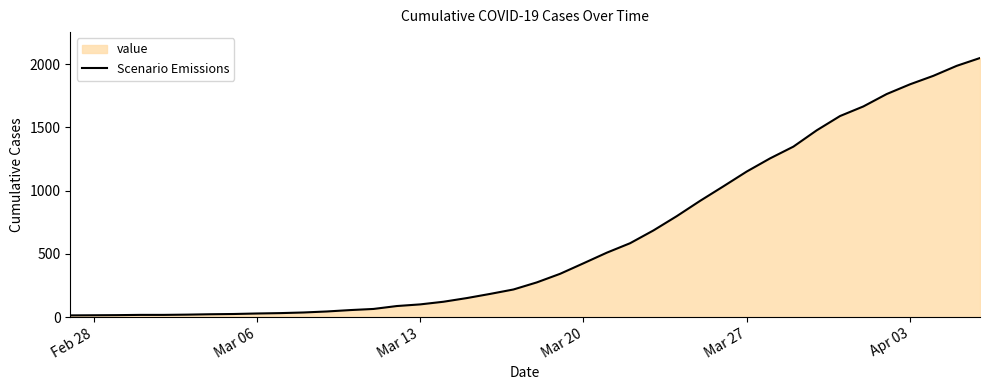

What is the maximum value shown in the chart?

2049